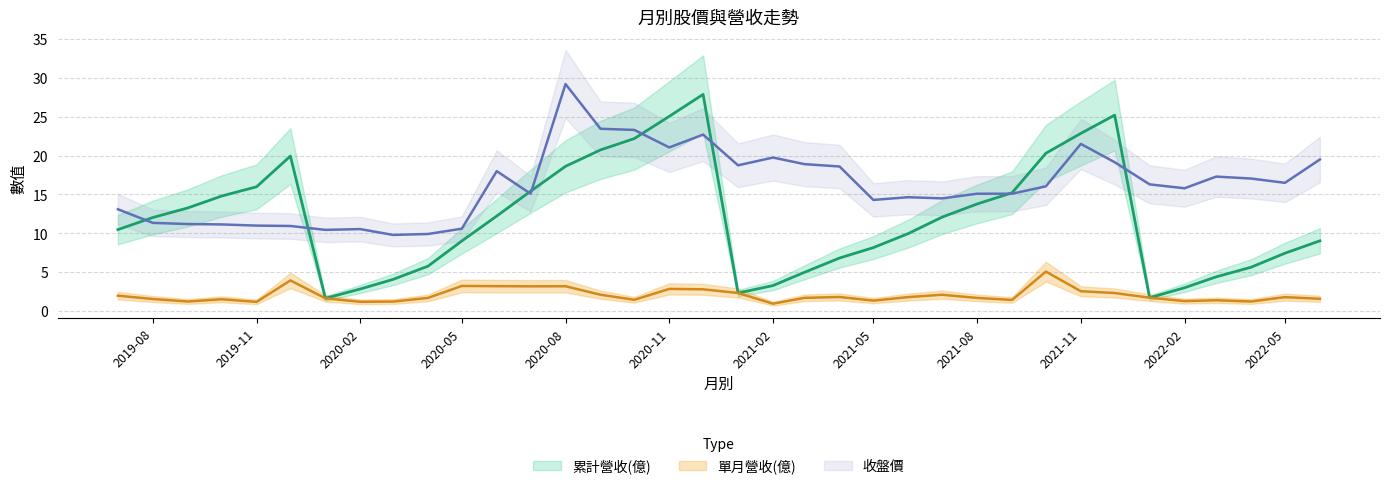

The 收盤價 series shows 4.2 at 2019-07. True or false?

False